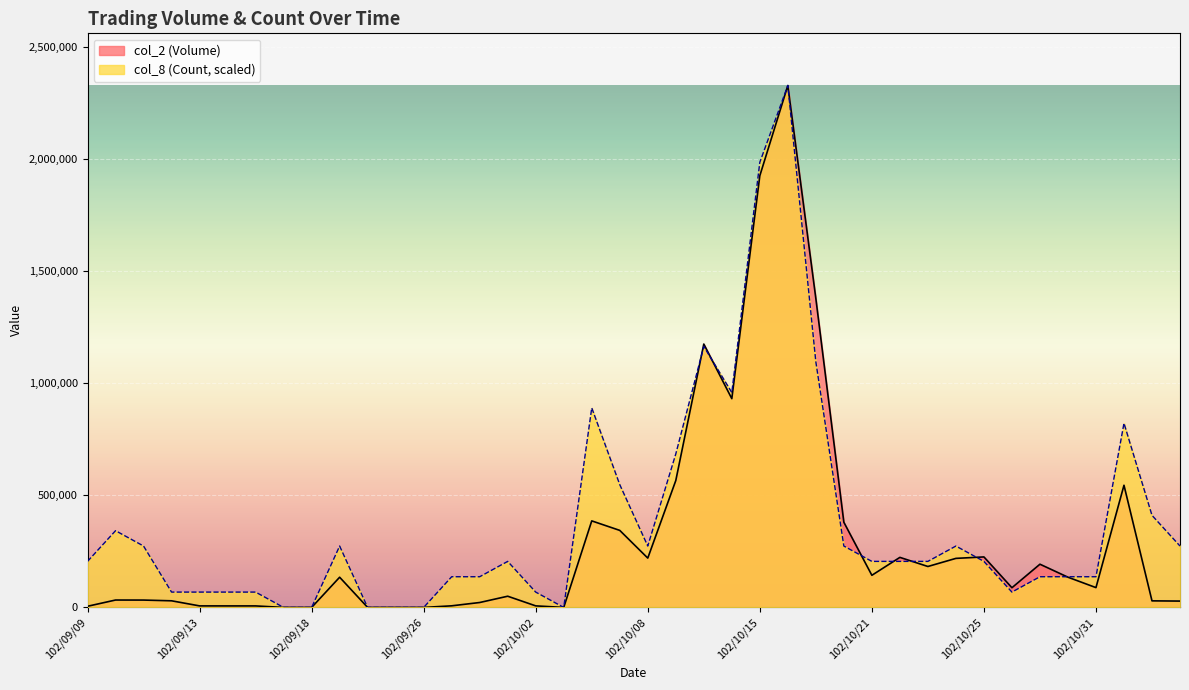

Reading left to right, list all the values displayed in this chart.

col_2 (Volume): 5200.0	33080.0	32880.0	29600.0	6900.0	6800.0	6800.0	0.0	0.0	134880.0	0.0	0.0	0.0	7250.0	22000.0	50080.0	7000.0	0.0	386400.0	343950.0	220240.0	566440.0	1175760.0	931980.0	1927160.0	2329840.0	1379090.0	380160.0	143500.0	223500.0	182800.0	219000.0	225500.0	88000.0	193000.0	135000.0	88500.0	545420.0	29400.0	28400.0
col_8 (Count): 205574.1	342623.5	274098.8	68524.7	68524.7	68524.7	68524.7	0.0	0.0	274098.8	0.0	0.0	0.0	137049.4	137049.4	205574.1	68524.7	0.0	890821.2	548197.6	274098.8	685247.1	1164920.0	959345.9	1987216.5	2329840.0	1096395.3	274098.8	205574.1	205574.1	205574.1	274098.8	205574.1	68524.7	137049.4	137049.4	137049.4	822296.5	411148.2	274098.8